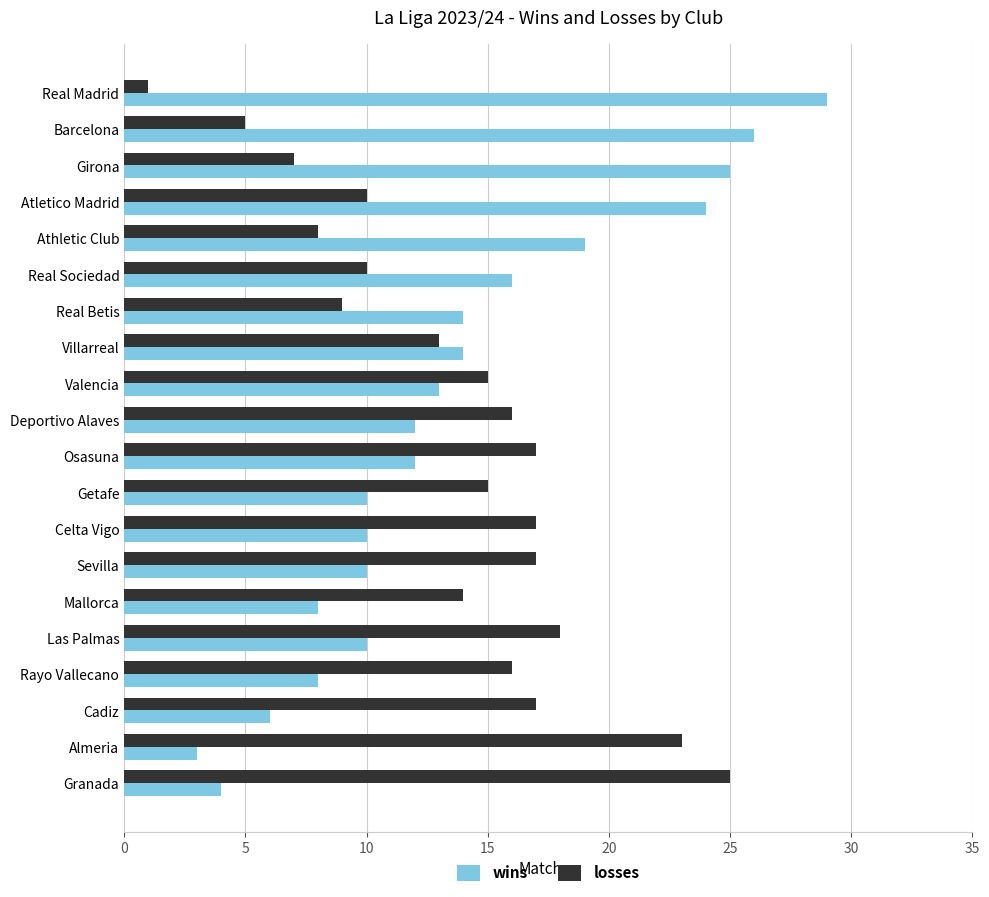

True or false: losses has a value of 15 at Valencia.

True